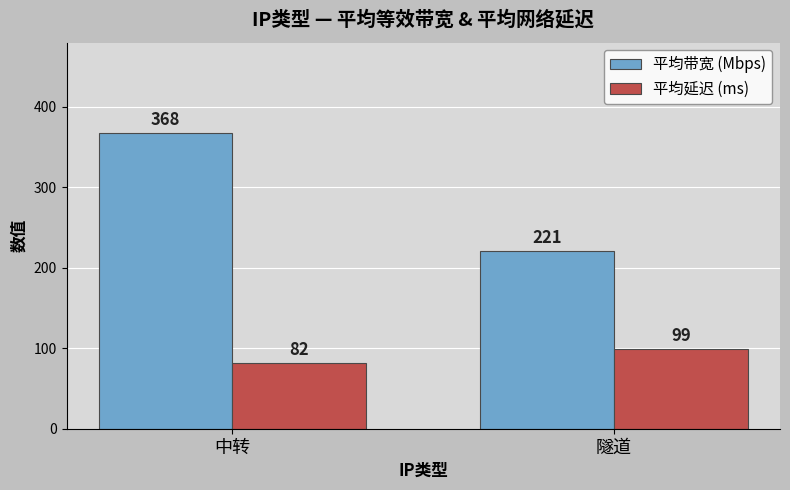

At which label does 平均延迟 (ms) reach its minimum?

中转